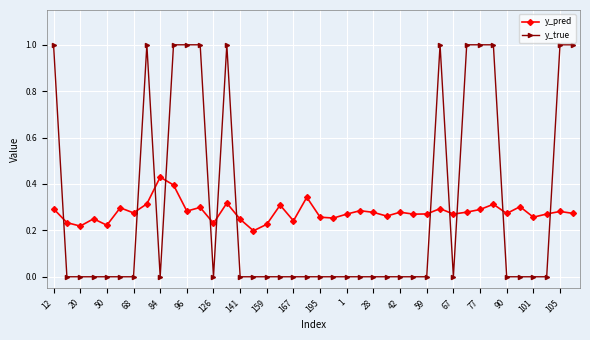

What is the greatest value displayed?

1.0